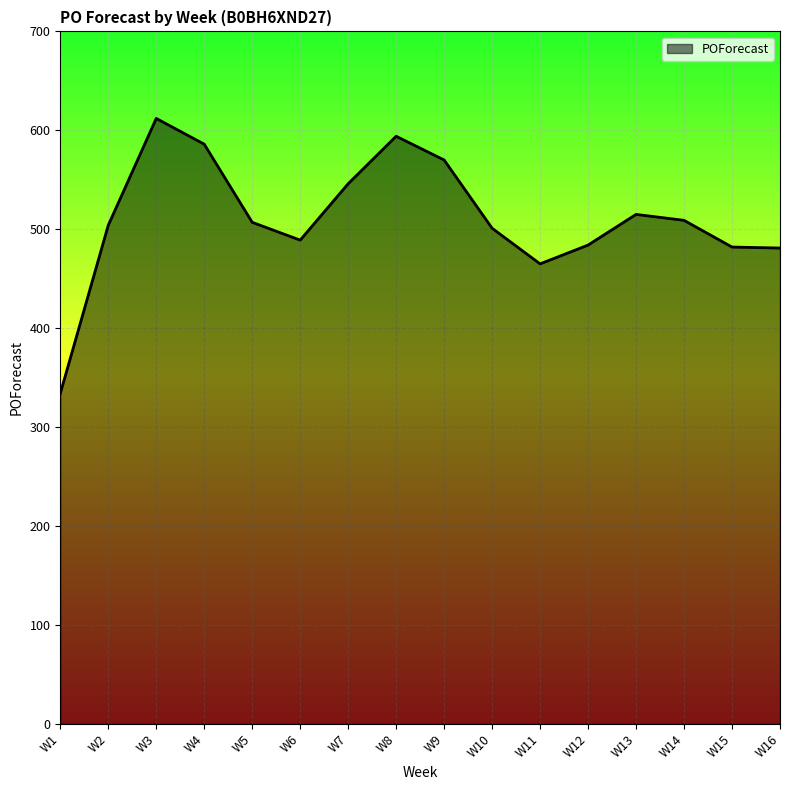

The value at W15 is 482. True or false?

True